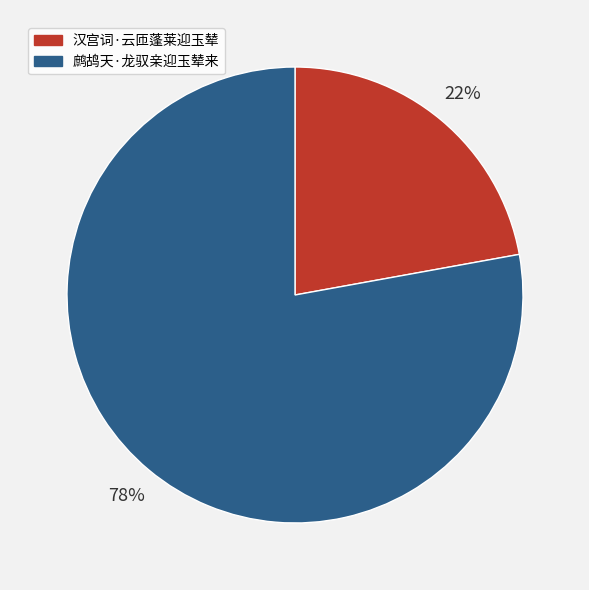

To the nearest percent, what percentage of the pie is 鹧鸪天·龙驭亲迎玉辇来?

78%